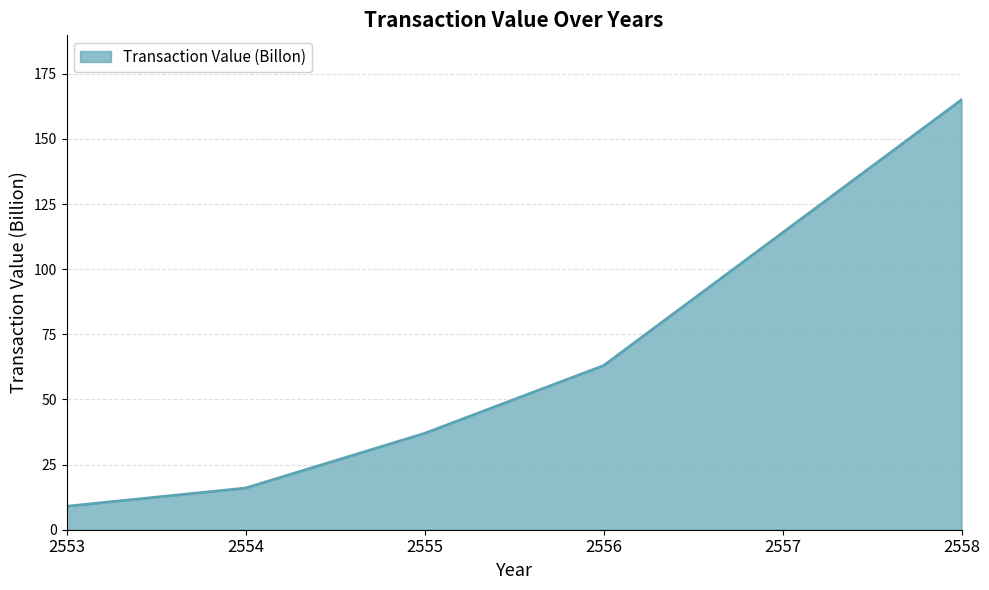

Approximately how many times larger is the value at 2556 compared to 2557?

0.6